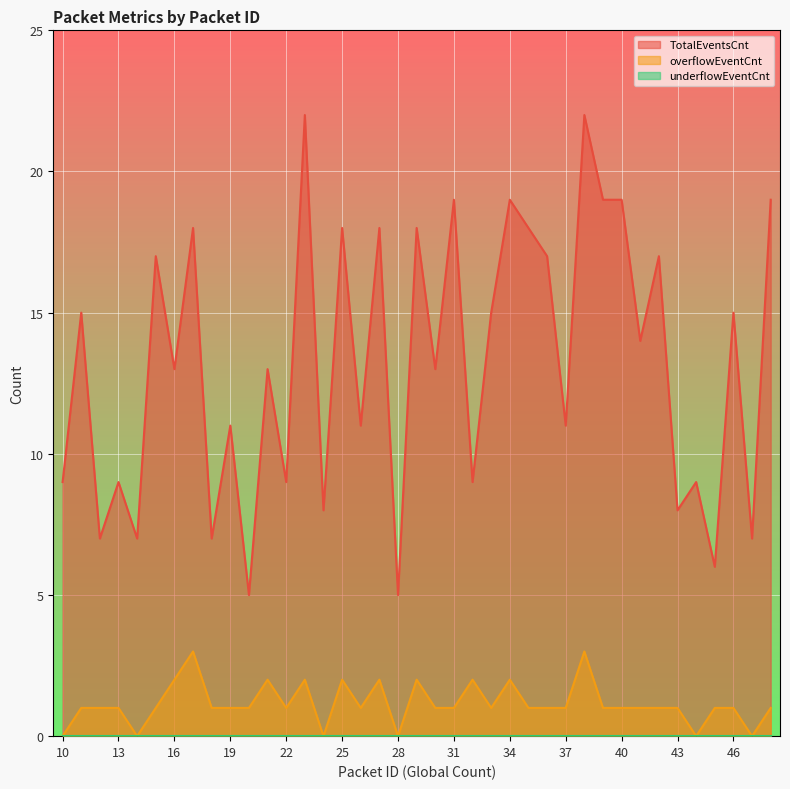

The value of TotalEventsCnt at 47 is 7. True or false?

True